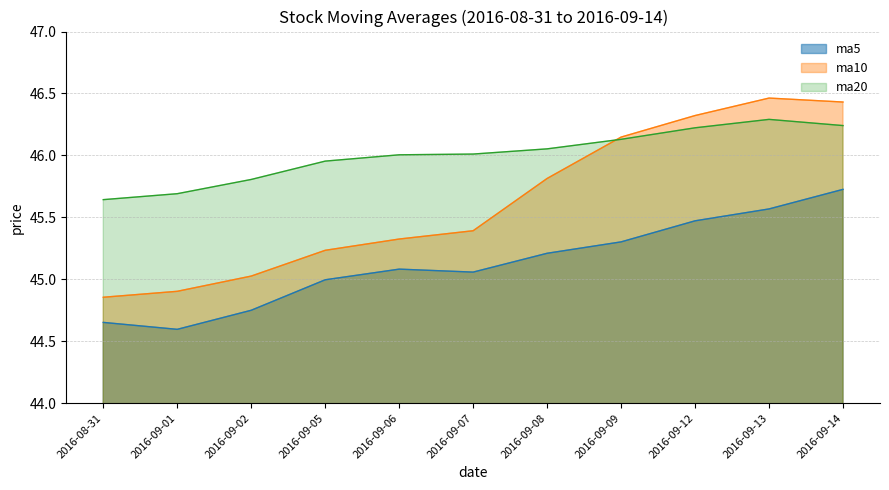

What is the difference between the ma5 values at 2016-09-02 and 2016-09-08?

0.5